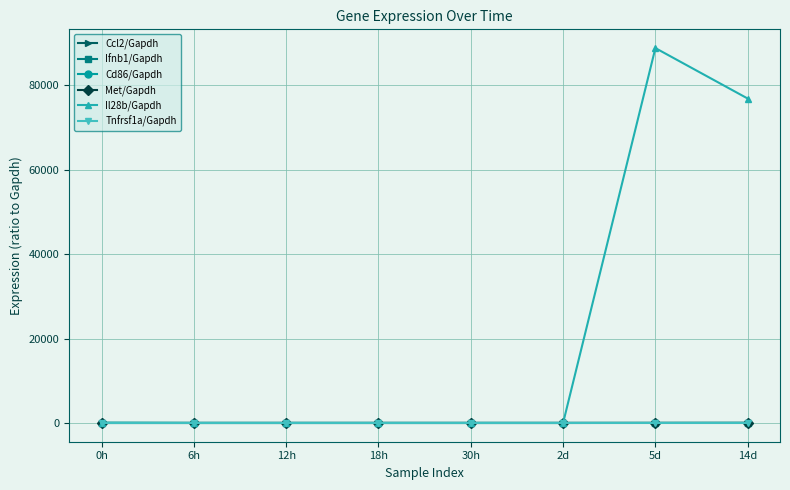

What is the label of the 3rd point from the right?

2d